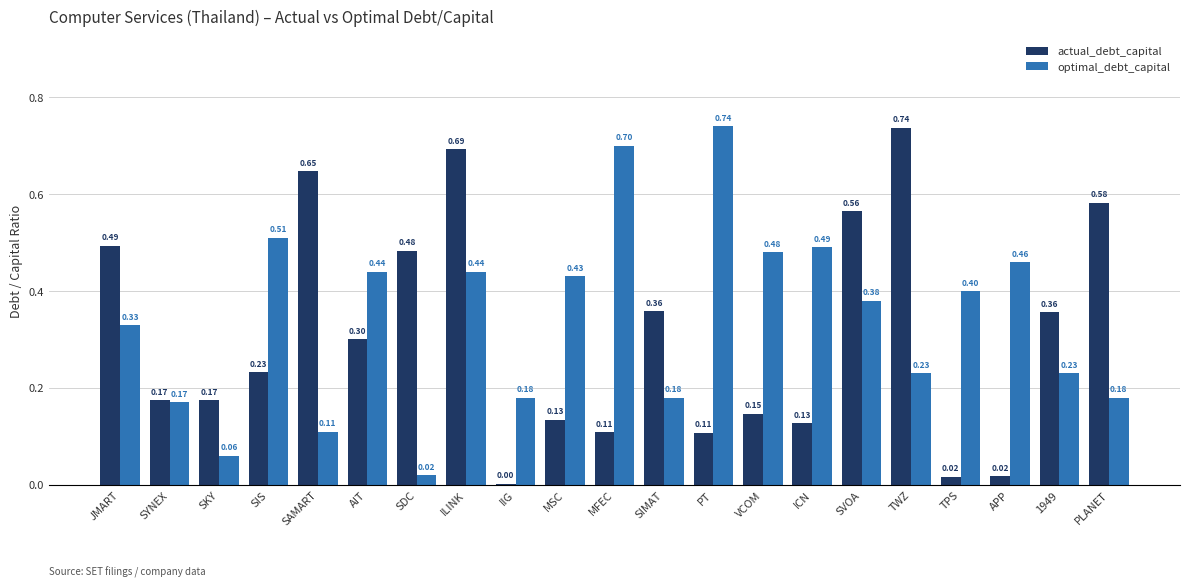

At which category is the sum across all series the highest?

ILINK